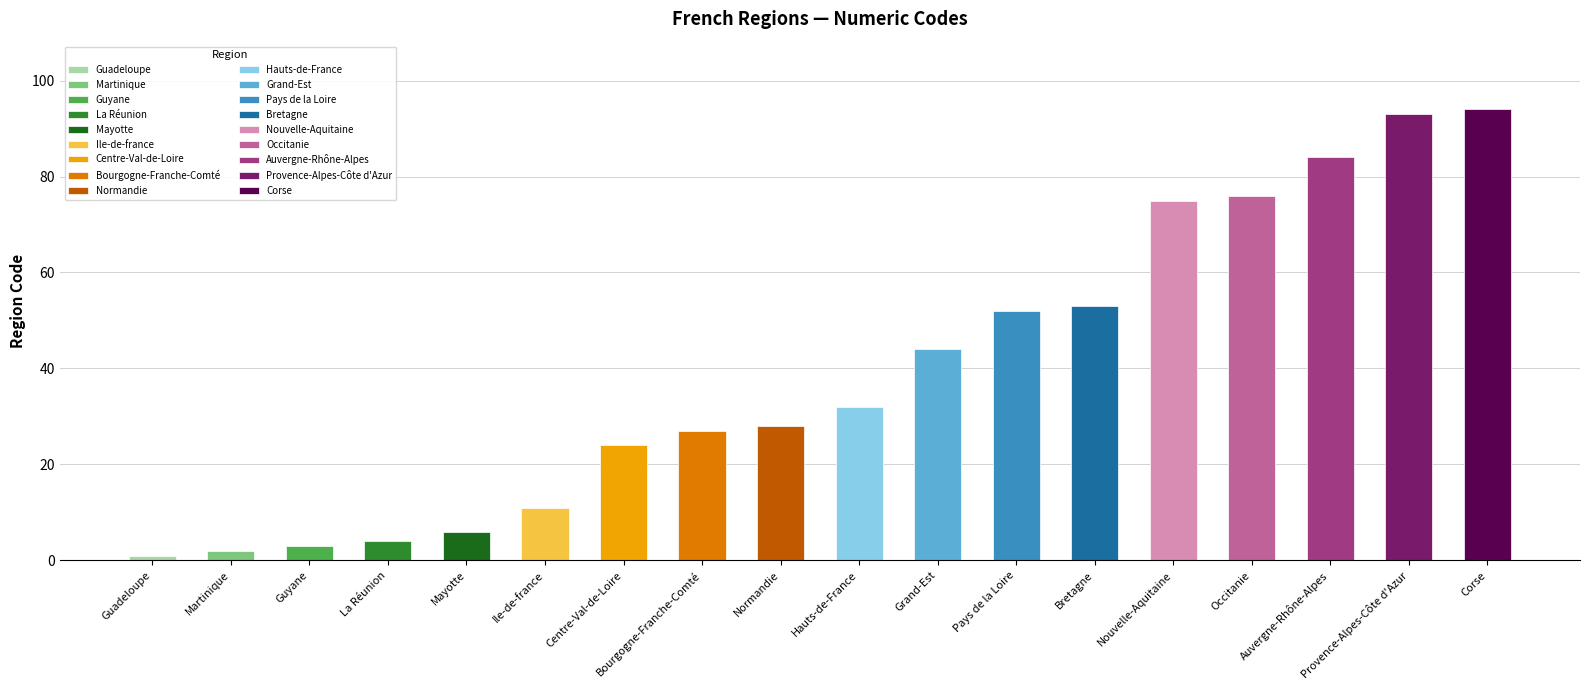

Reading left to right, extract all data points from this chart.

1	2	3	4	6	11	24	27	28	32	44	52	53	75	76	84	93	94